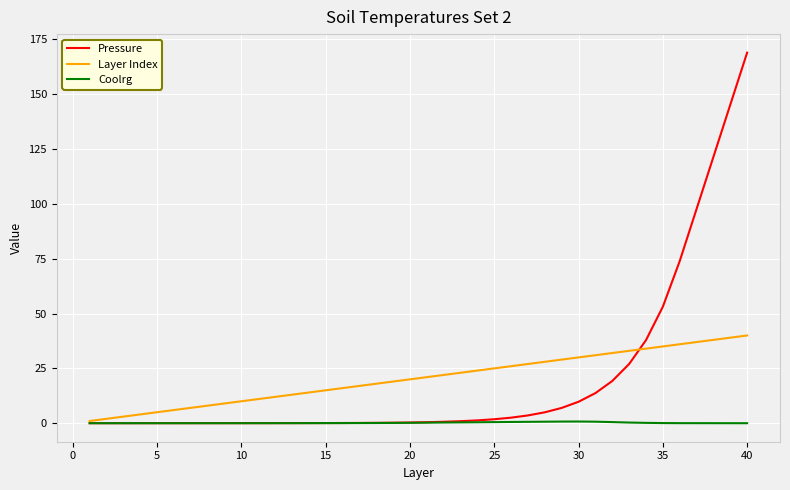

Which series has the widest spread of values?

Pressure